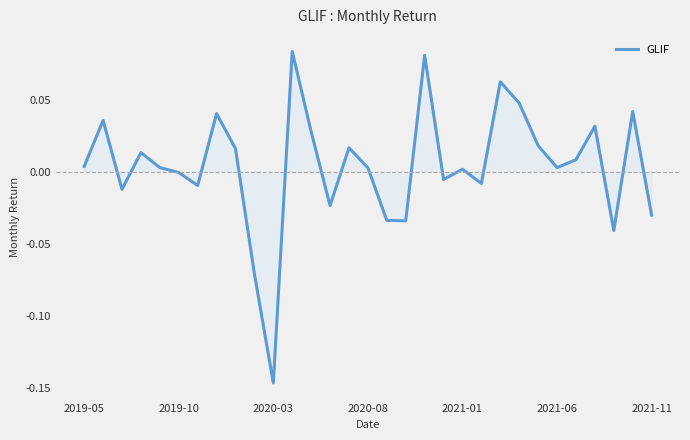

At which category does the chart reach its minimum across all series?

2020-03